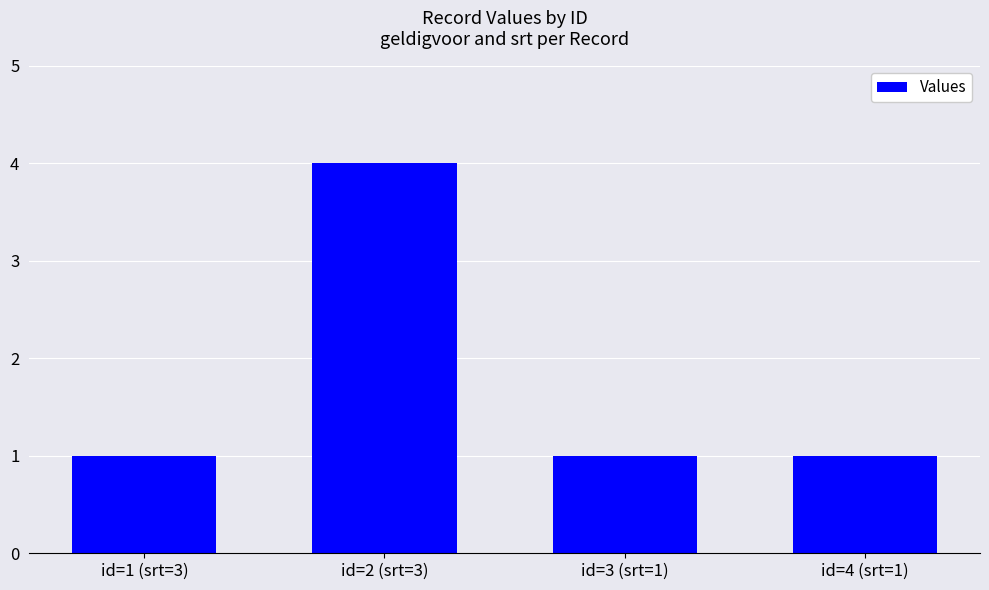

What is the label of the 1st bar from the right?

id=4 (srt=1)